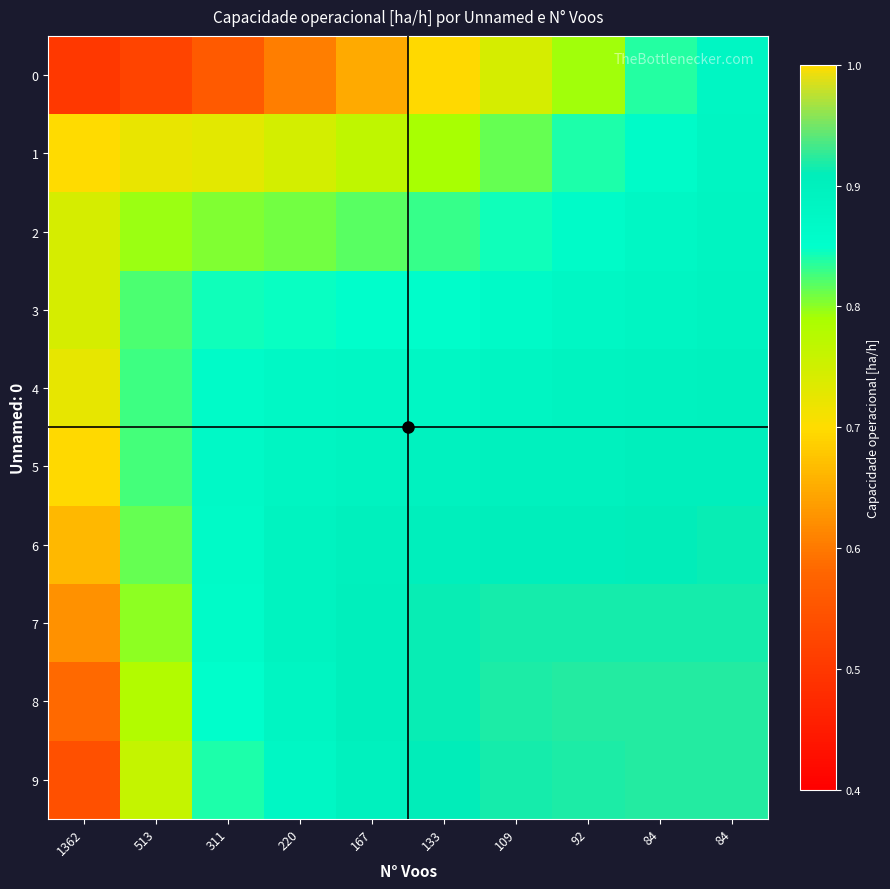

Reading left to right, extract all data points from this chart.

0: 1362=0.5	513=0.5	311=0.6	220=0.6	167=0.6	133=0.7	109=0.7	92=0.8	84=0.8	84=0.9
1: 1362=0.7	513=0.7	311=0.7	220=0.7	167=0.8	133=0.8	109=0.8	92=0.8	84=0.9	84=0.9
2: 1362=0.7	513=0.8	311=0.8	220=0.8	167=0.8	133=0.8	109=0.8	92=0.9	84=0.9	84=0.9
3: 1362=0.7	513=0.8	311=0.8	220=0.8	167=0.9	133=0.9	109=0.9	92=0.9	84=0.9	84=0.9
4: 1362=0.7	513=0.8	311=0.9	220=0.9	167=0.9	133=0.9	109=0.9	92=0.9	84=0.9	84=0.9
5: 1362=0.7	513=0.8	311=0.9	220=0.9	167=0.9	133=0.9	109=0.9	92=0.9	84=0.9	84=0.9
6: 1362=0.7	513=0.8	311=0.9	220=0.9	167=0.9	133=0.9	109=0.9	92=0.9	84=0.9	84=0.9
7: 1362=0.6	513=0.8	311=0.9	220=0.9	167=0.9	133=0.9	109=0.9	92=0.9	84=0.9	84=0.9
8: 1362=0.6	513=0.8	311=0.9	220=0.9	167=0.9	133=0.9	109=0.9	92=0.9	84=0.9	84=0.9
9: 1362=0.5	513=0.8	311=0.8	220=0.9	167=0.9	133=0.9	109=0.9	92=0.9	84=0.9	84=0.9